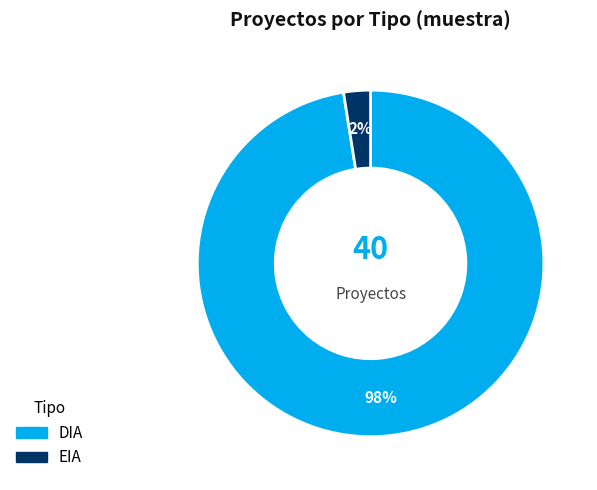

To the nearest percent, what is the combined percentage of DIA and EIA?

100%